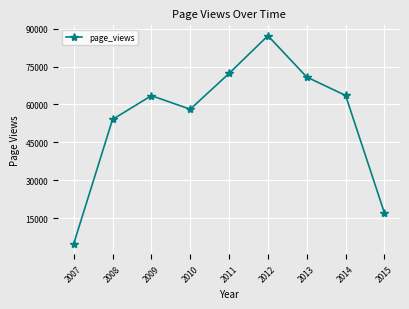

What is the average value?

54602